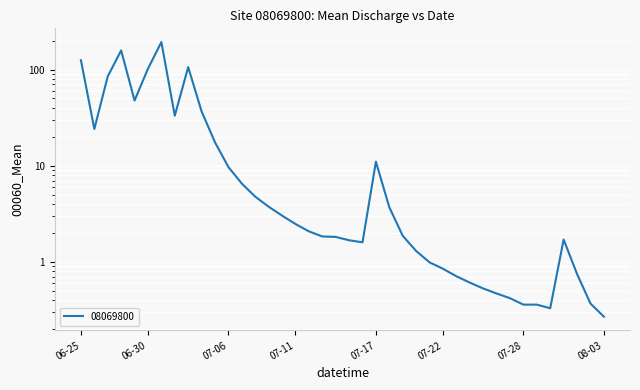

How many lines are shown in the chart?

1